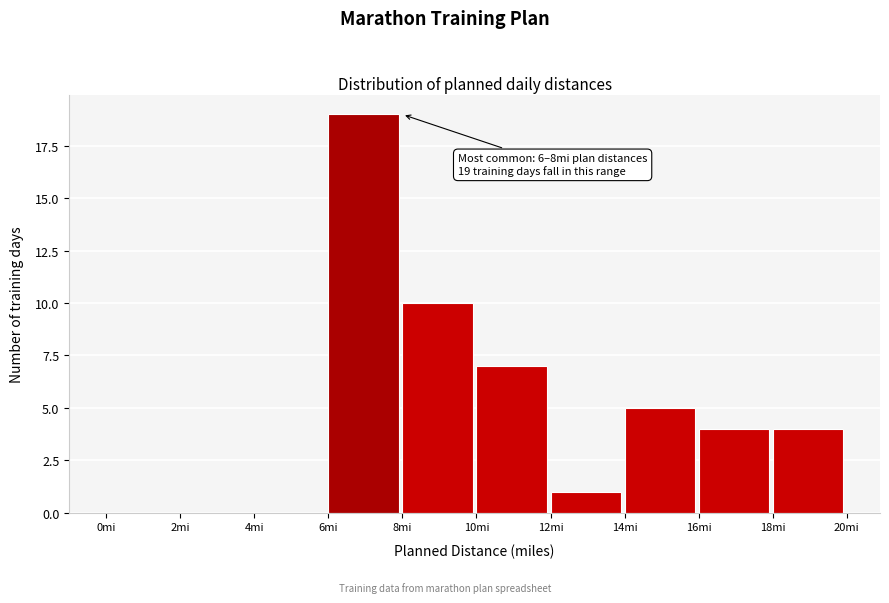

Which range on the x-axis has the tallest bar?

6 to 8